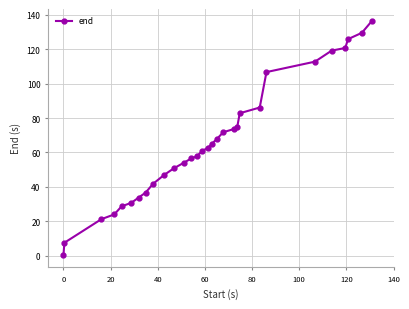

What is the sum of all values?

1988.0